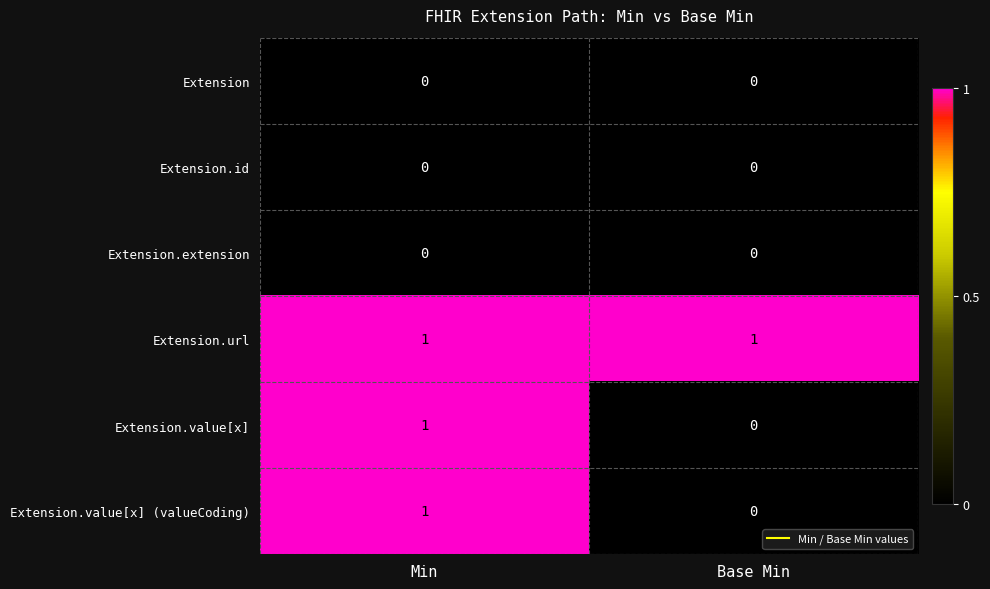

At how many categories does at least one series exceed 0?

2